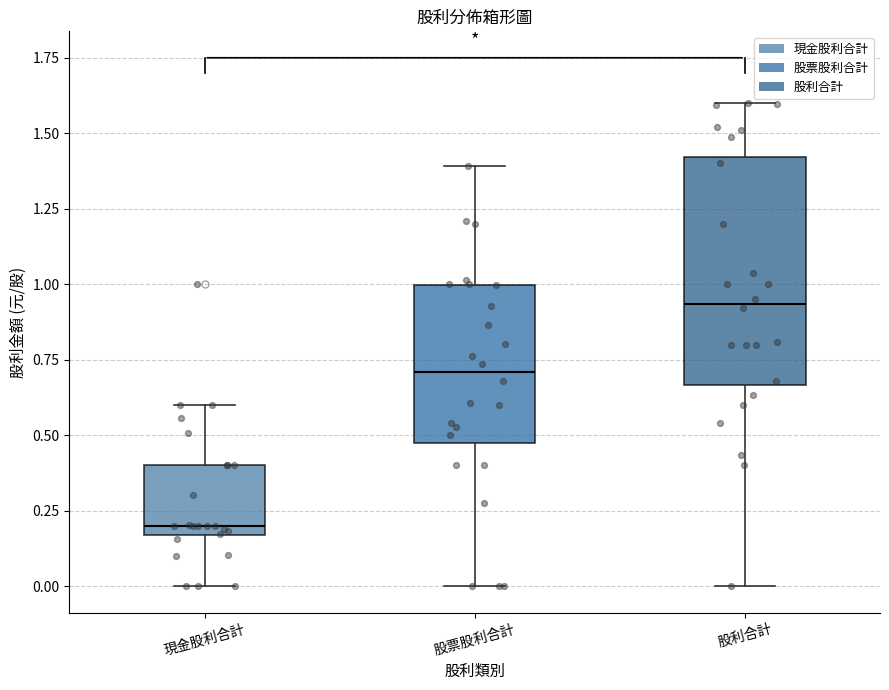

Comparing the boxes themselves (not the whiskers), which one is the tallest?

股利合計